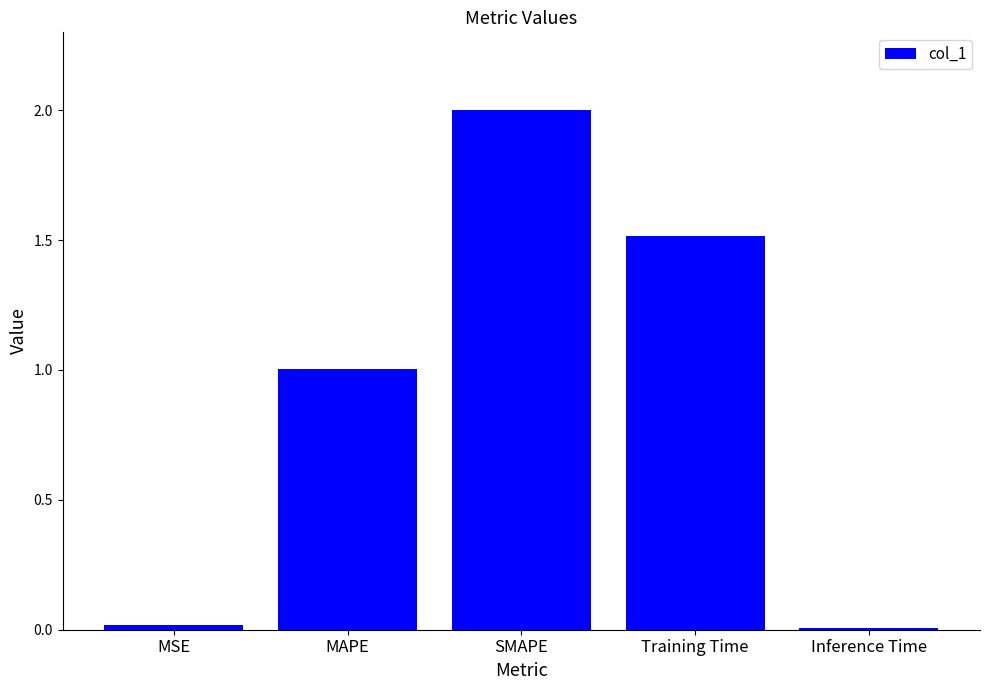

What is the ratio of the value at SMAPE to the value at MAPE?

2.0